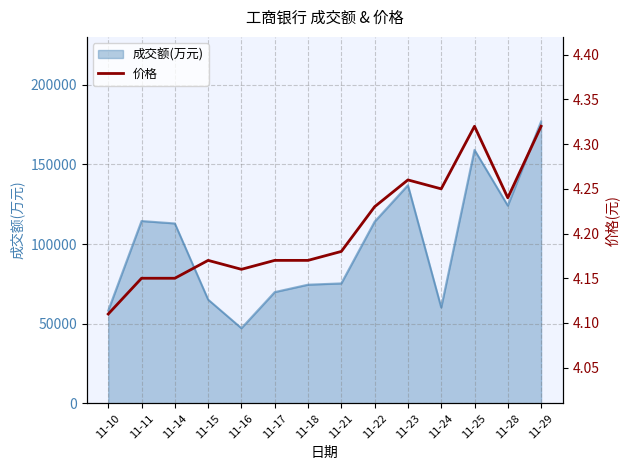

The value at 11-10 is 4.1. True or false?

True